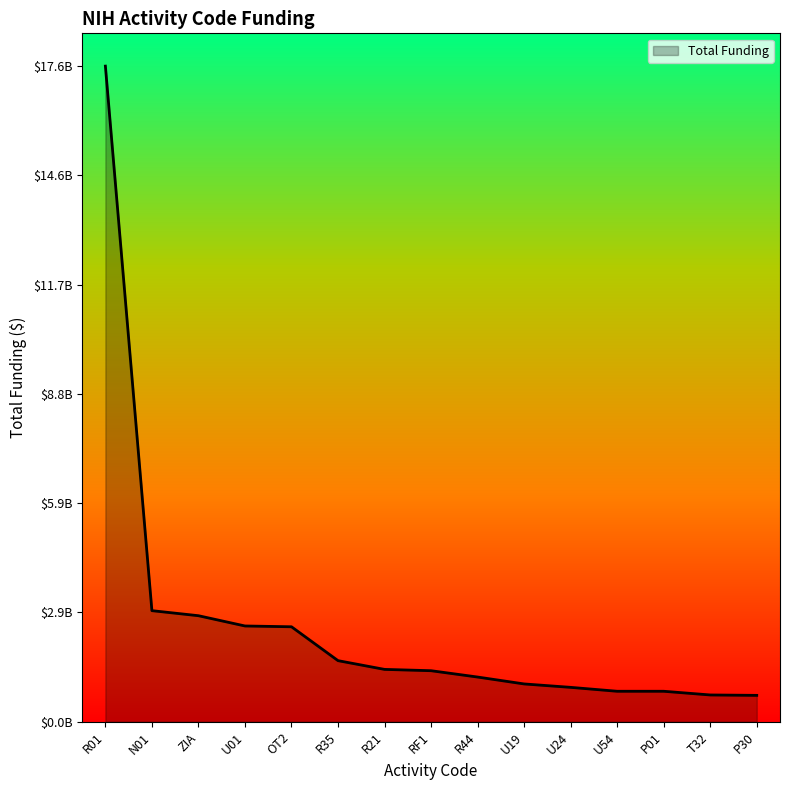

Reading left to right, list all the values displayed in this chart.

R01=17559891391	N01=2975080075	ZIA=2839667273	U01=2564836587	OT2=2543515504	R35=1636158679	R21=1402070479	RF1=1366702660	R44=1197044691	U19=1012321325	U24=920890860	U54=816189567	P01=816020552	T32=717100506	P30=706206279